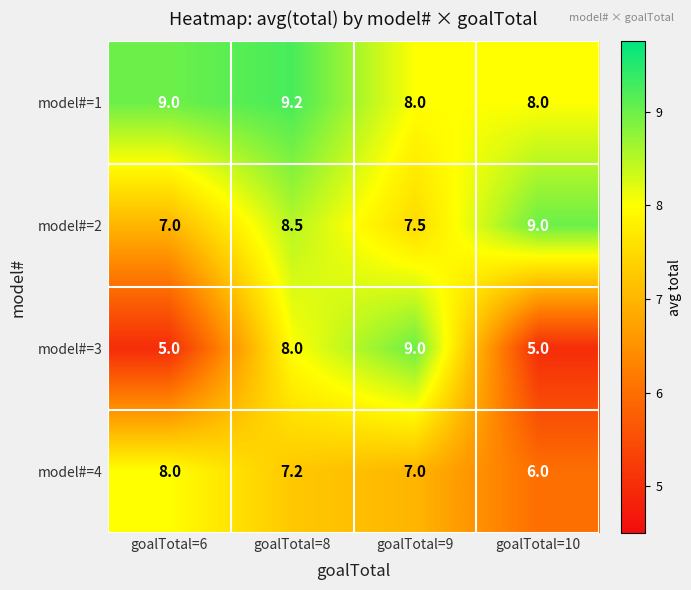

Read the model#=4 value at goalTotal=8.

7.2